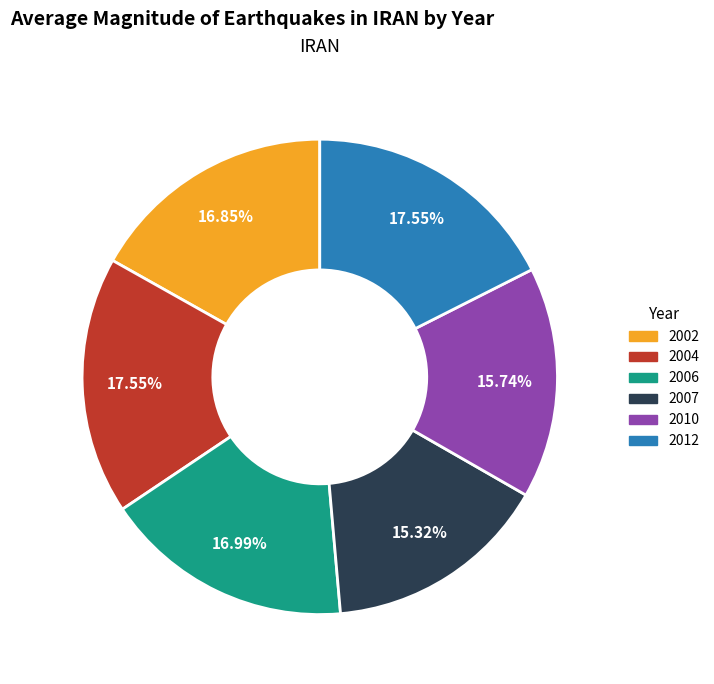

To the nearest percent, what portion does 2007 represent?

15%